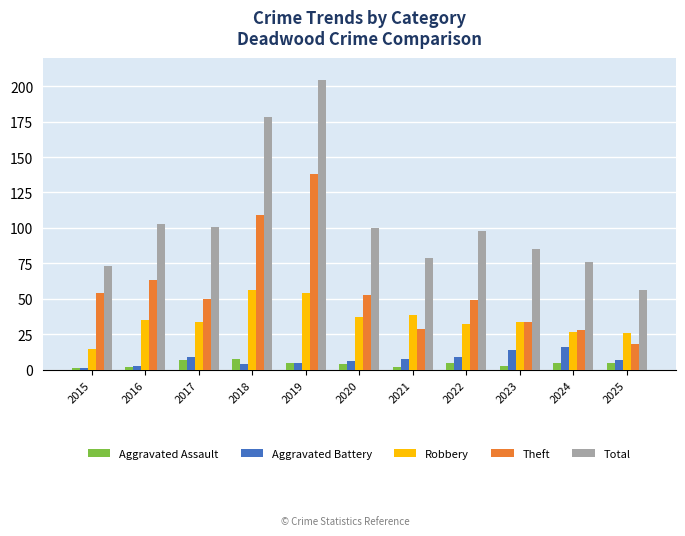

What is the value of the Theft bar at the 5th from the left?

138